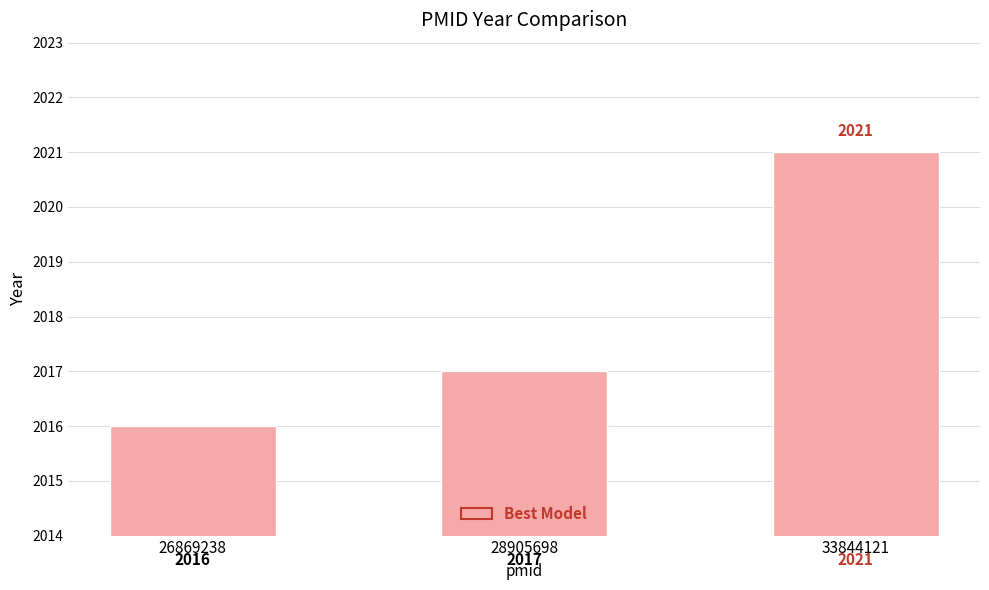

What is the difference between the maximum and minimum values?

5